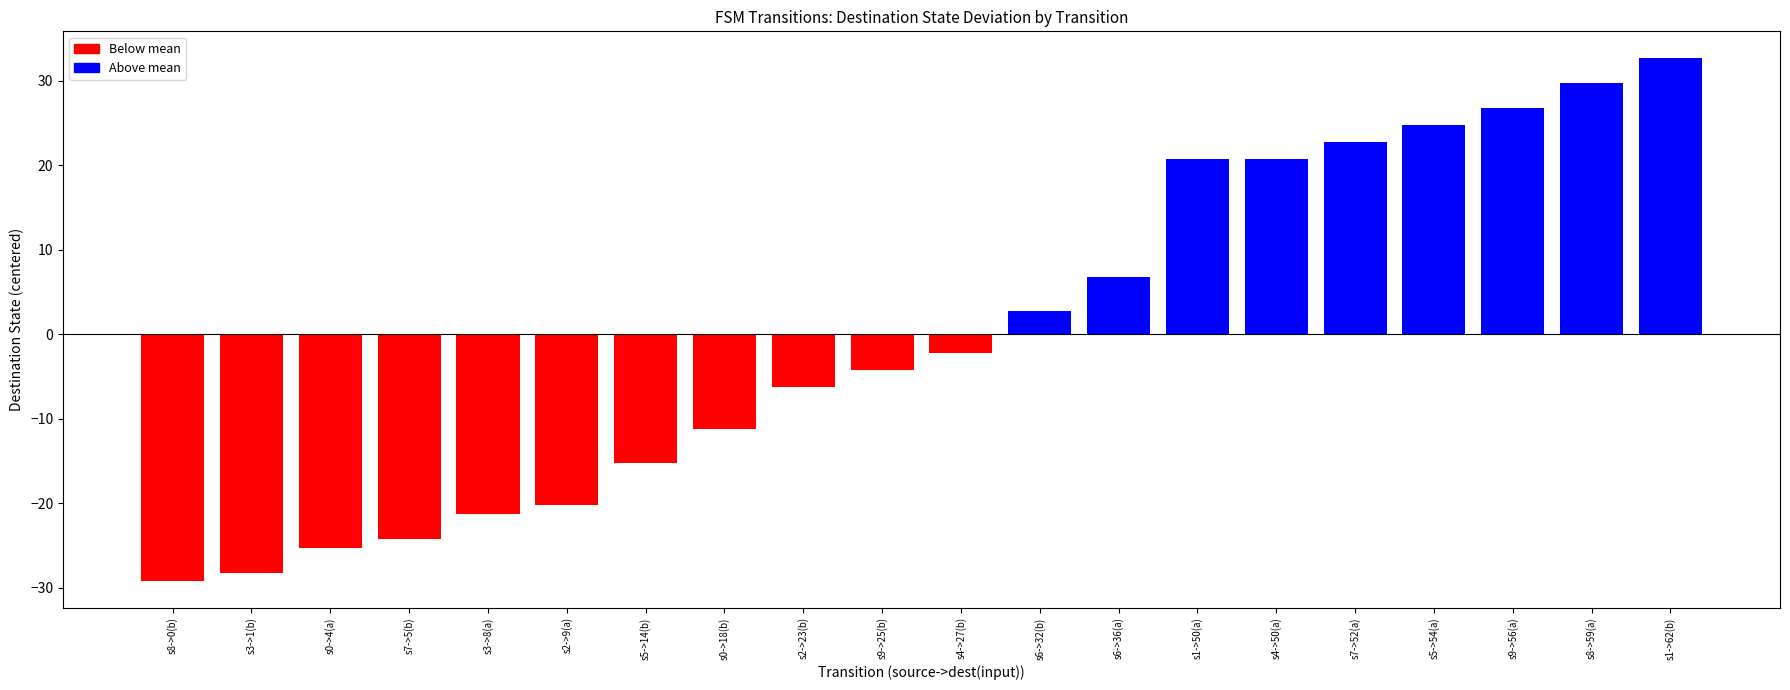

What is the sum of the values at s2->23(b) and s0->4(a)?

-31.5